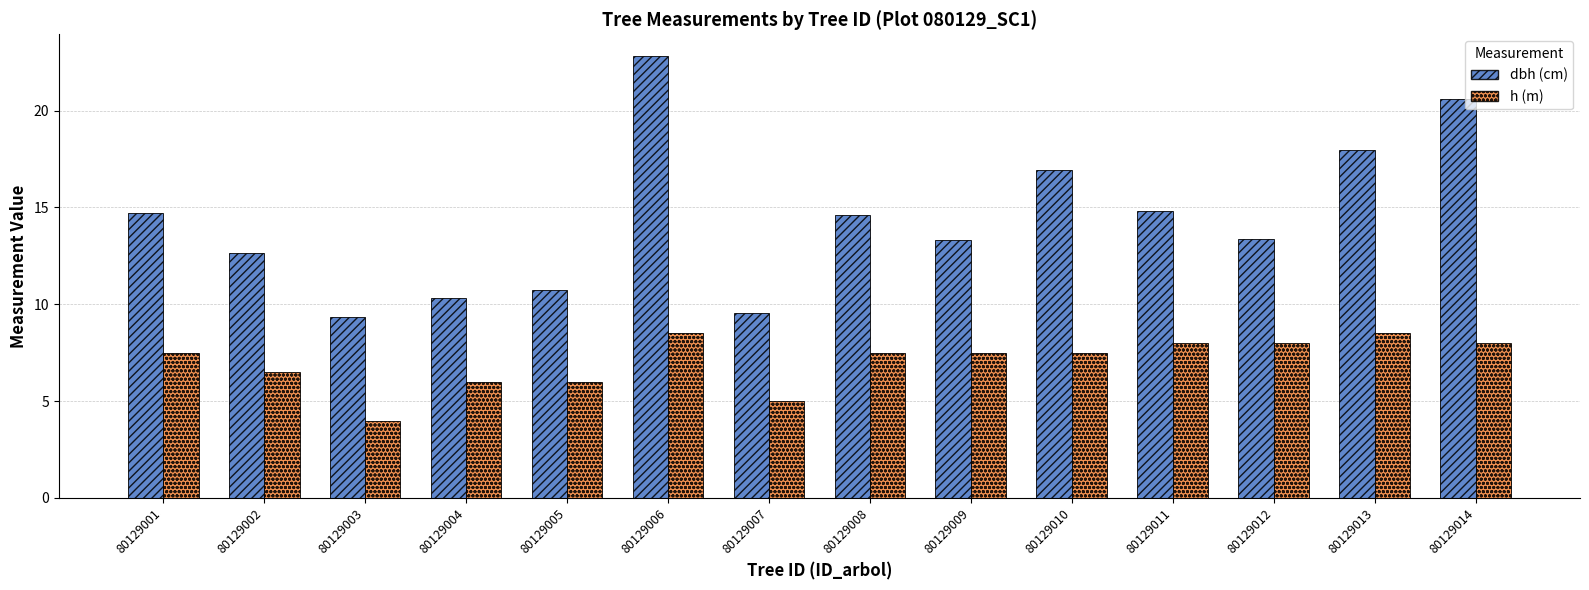

What is the total value across all series at 80129009?

20.8